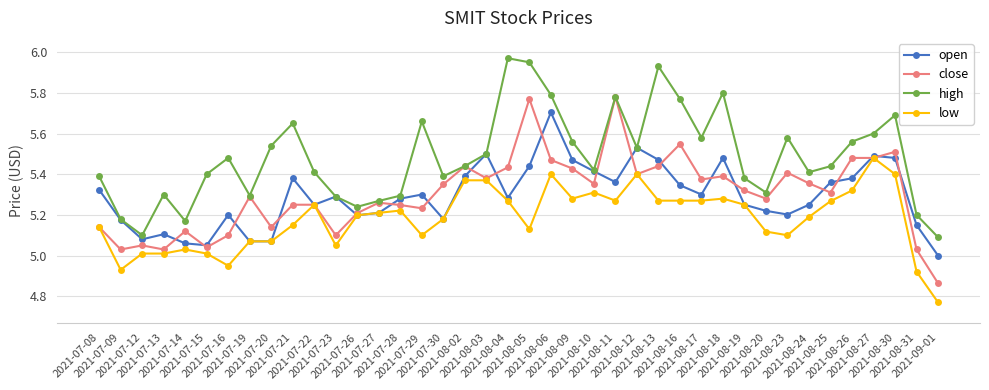

The value of close at 2021-08-19 is 3.3. True or false?

False